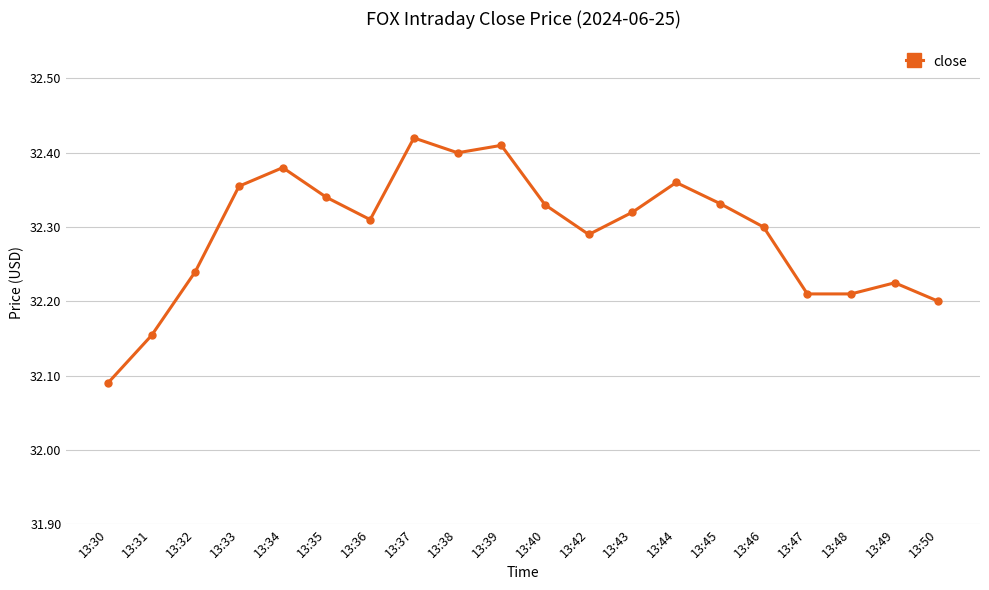

At which label is the value closest to 32?

13:30